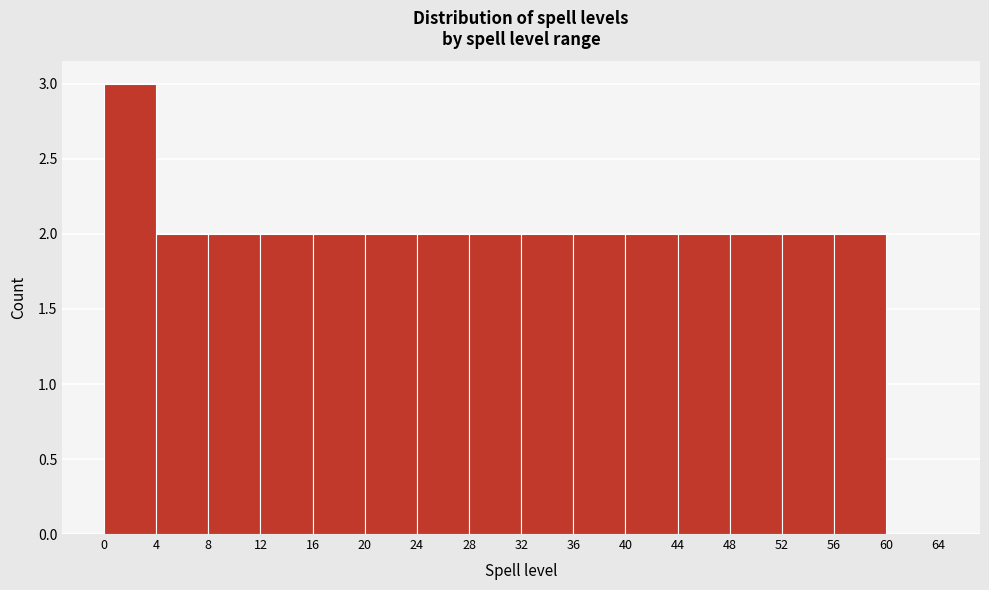

Reading left to right, list every bar in this chart as the range it spans on the x-axis followed by its height. The values are not printed on the chart, so give them approximately, as read against the axis.

0 to 4: 3
4 to 8: 2
8 to 12: 2
12 to 16: 2
16 to 20: 2
20 to 24: 2
24 to 28: 2
28 to 32: 2
32 to 36: 2
36 to 40: 2
40 to 44: 2
44 to 48: 2
48 to 52: 2
52 to 56: 2
56 to 60: 2
60 to 64: 0